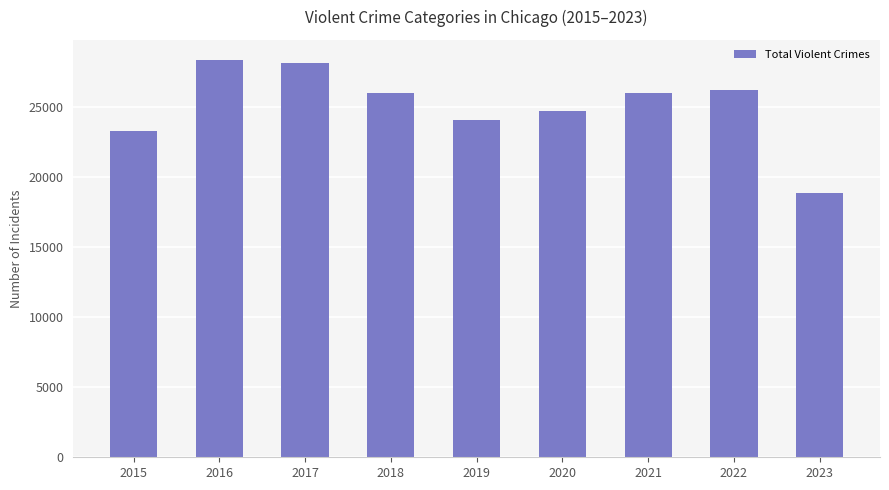

What value does the data have at 2016, to the nearest 100?

28400